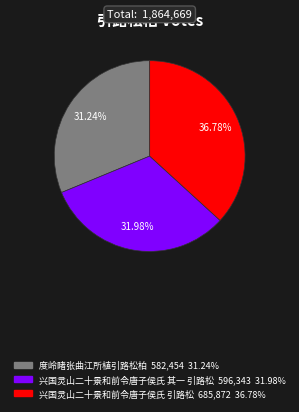

What is the largest slice in the pie chart?

兴国灵山二十景和前令唐子侯氏 引路松